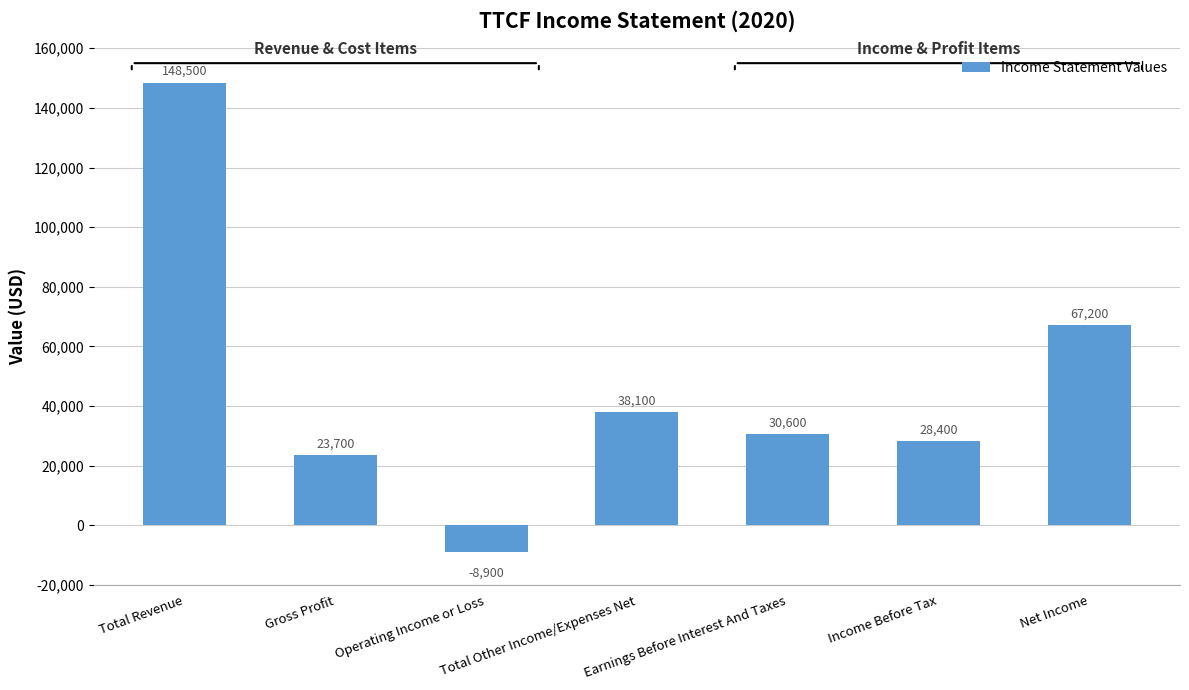

Approximately how many times larger is the value at Earnings Before Interest And Taxes compared to Net Income?

0.5